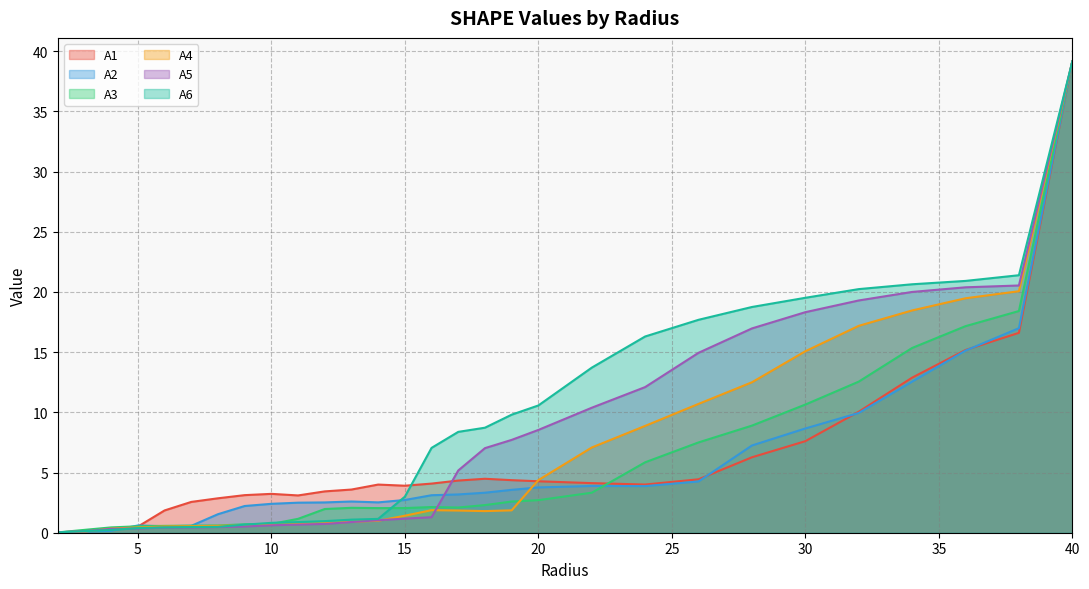

Is it true that A5 equals 0.7 at 11.0?

True